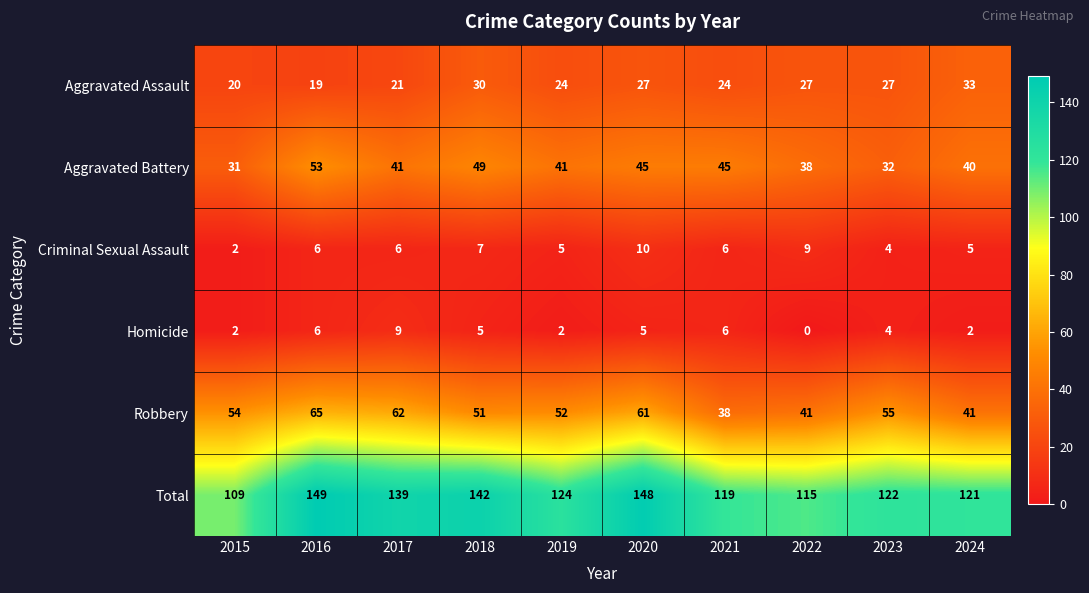

True or false: Criminal Sexual Assault has a value of 6 at 2021.

True